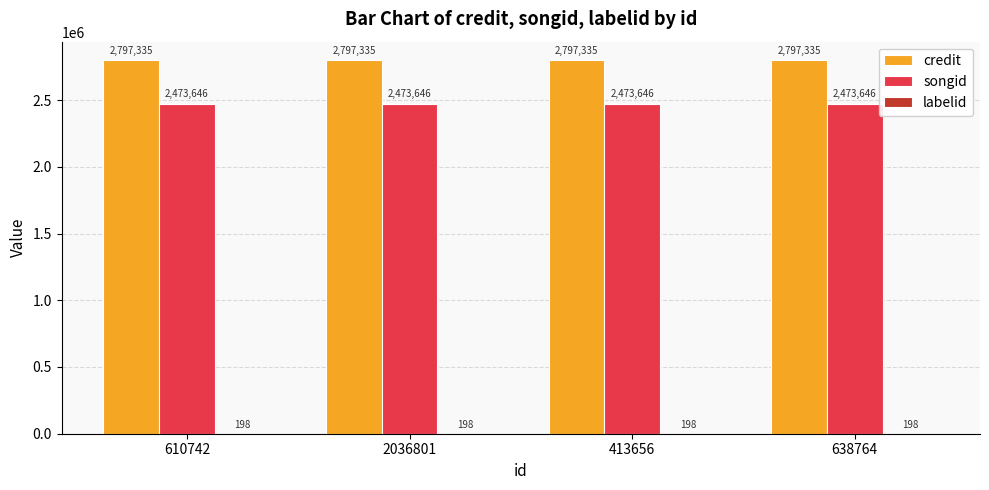

The value of credit at 638764 is 3922031. True or false?

False